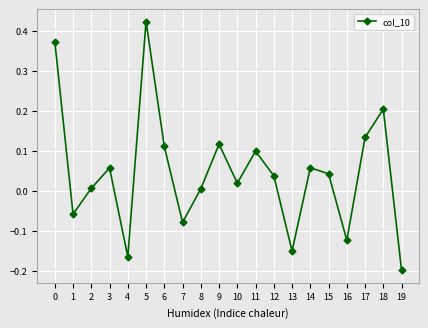

Which label corresponds to the largest value in the chart?

5